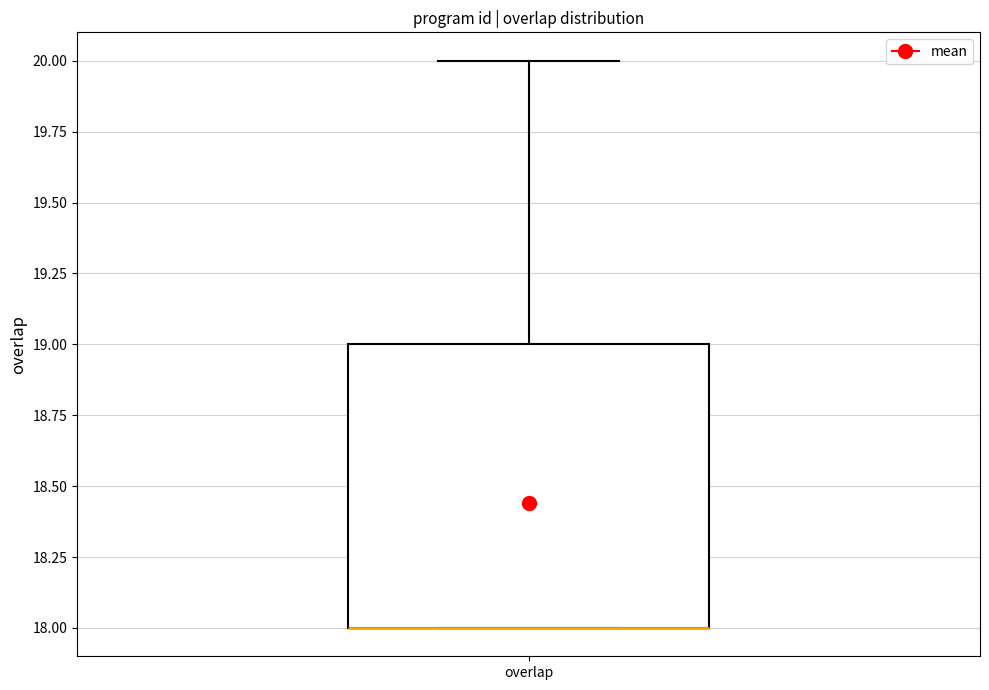

Transcribe this box plot: give where the median line is, the range the box spans, and where the two whiskers end, as read against the y-axis. The values are not printed on the chart, so give them approximately, as read against the axis.

median 18 (drawn on the box's lower edge), box 18 to 19, whiskers 18 to 20